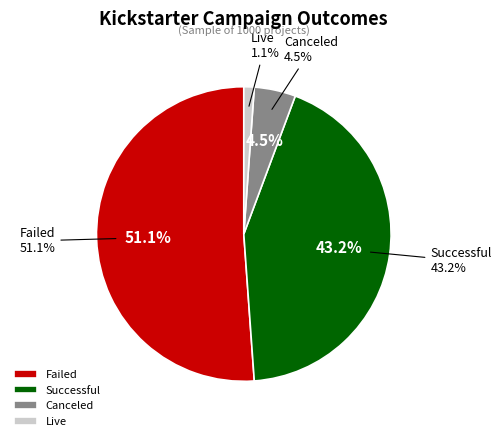

Is there any slice that represents more than half of the pie?

Yes